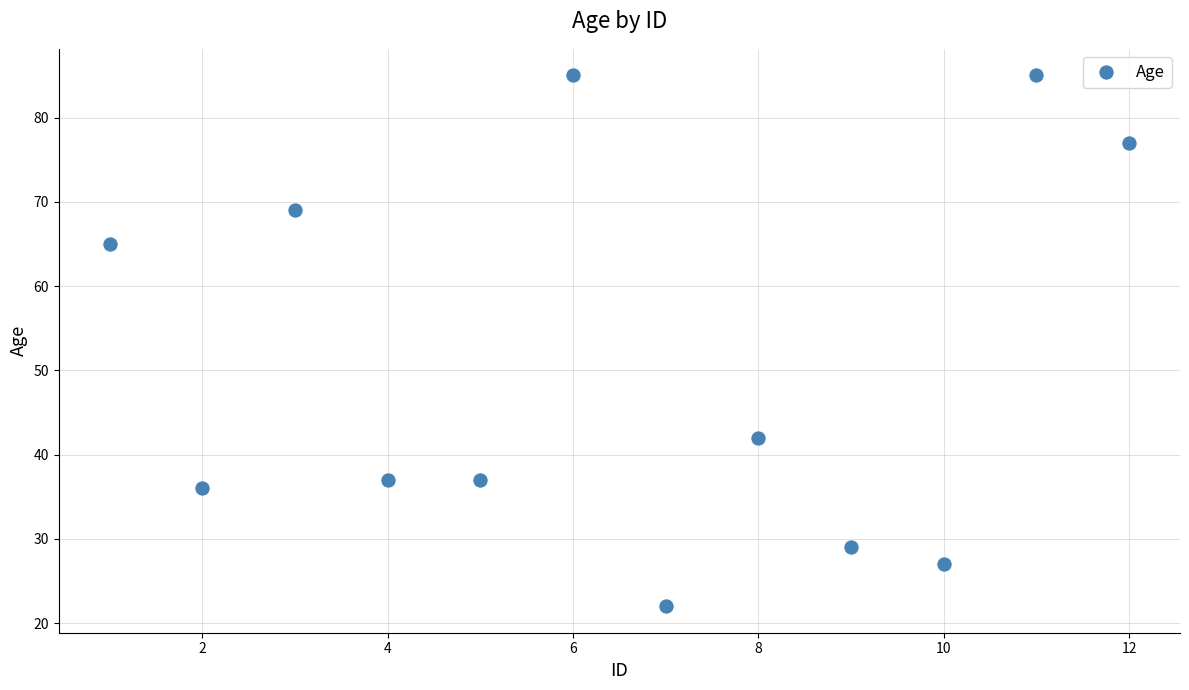

What Y value in the scatter plot is closest to 53?

42